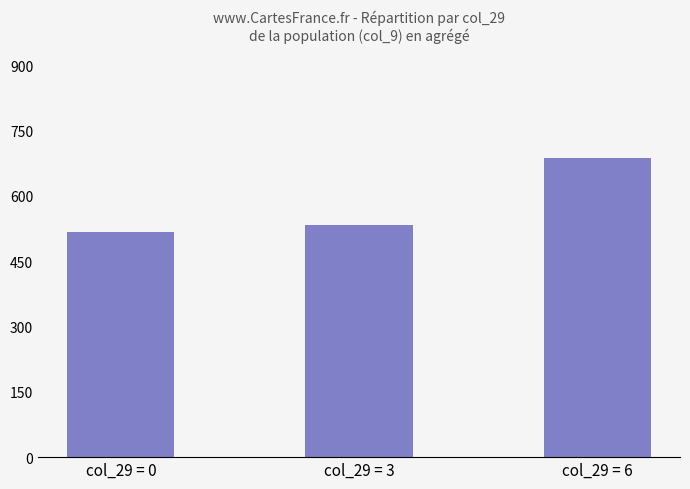

Reading right to left, list all the values displayed in this chart.

687	533	518